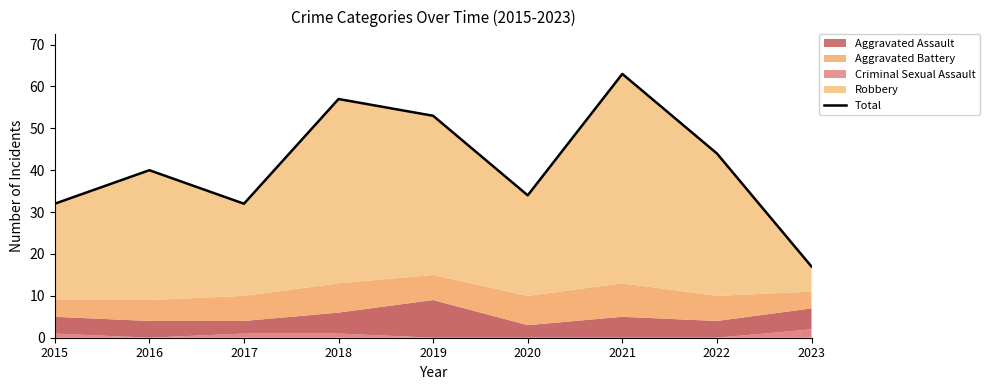

Reading left to right, what are all the values shown in this chart?

2015=32	2016=40	2017=32	2018=57	2019=53	2020=34	2021=63	2022=44	2023=17